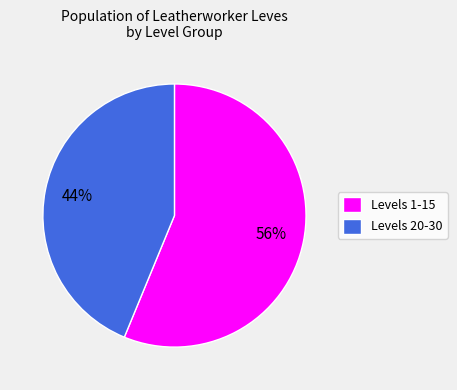

Rank the categories by value from highest to lowest.

Levels 1-15, Levels 20-30